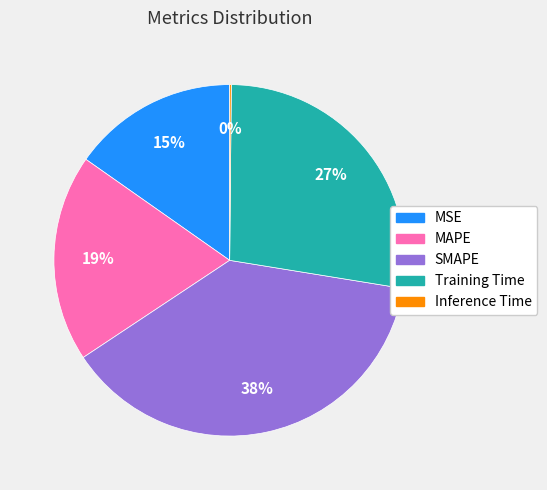

To the nearest percent, what is the average slice percentage?

20%